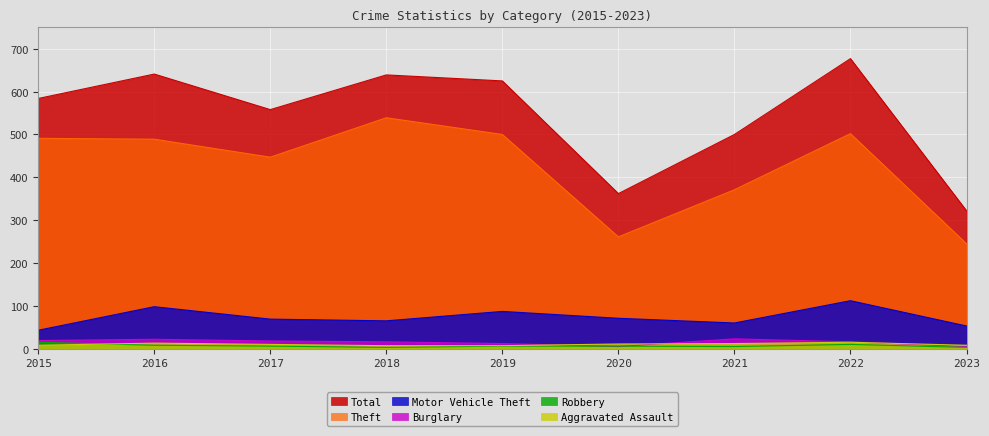

At which category does Aggravated Assault reach its first local peak?

2016